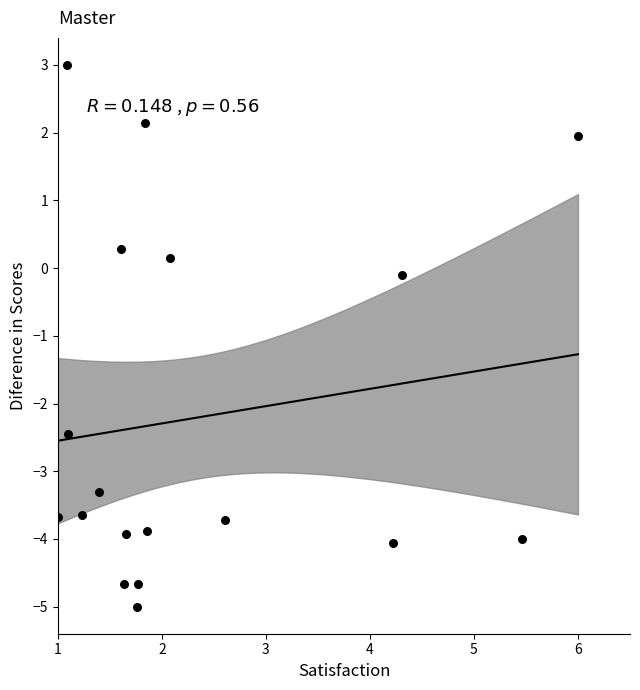

What is the range of X values (max minus min)?

5.0